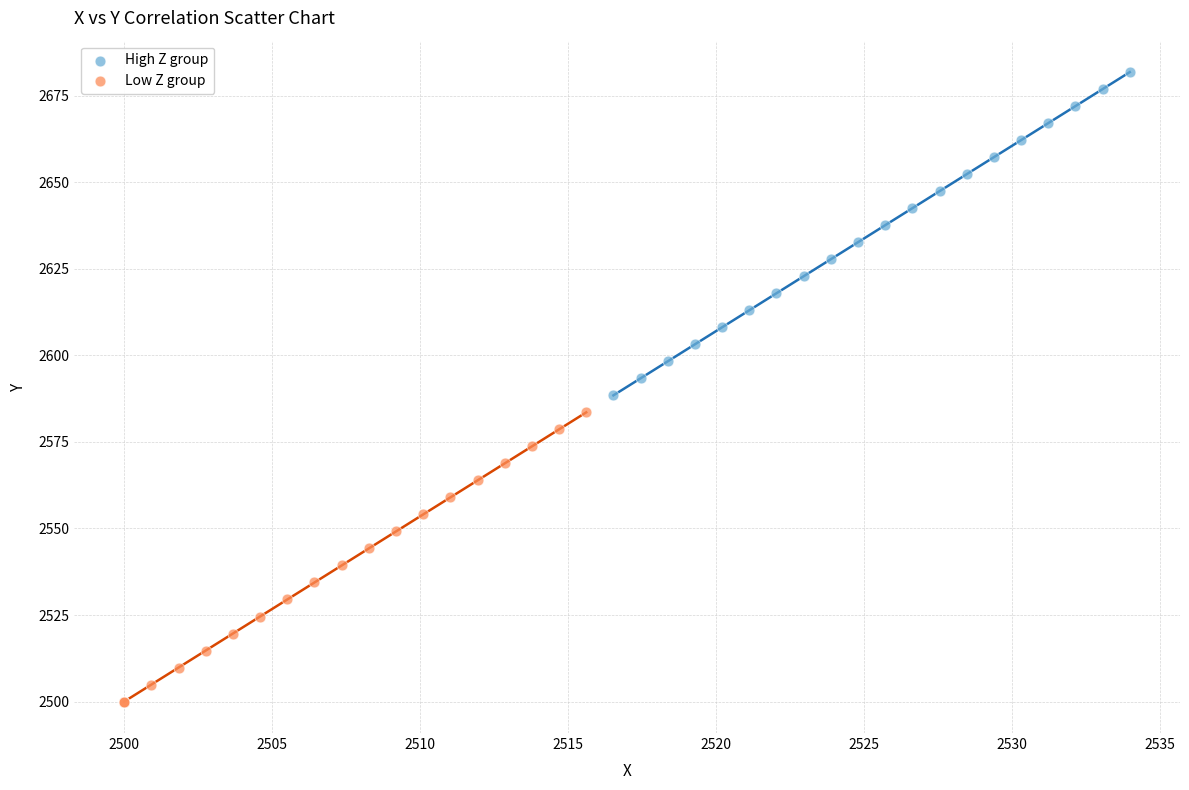

Which series contains the lowest Y value?

Low Z group